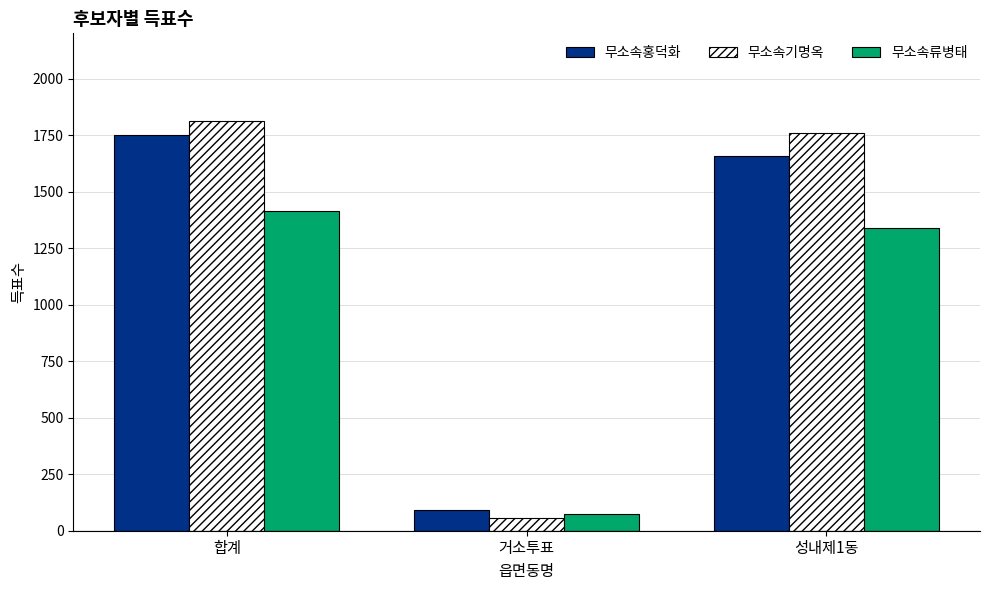

What is the spread (max minus min) of values at 성내제1동?

422